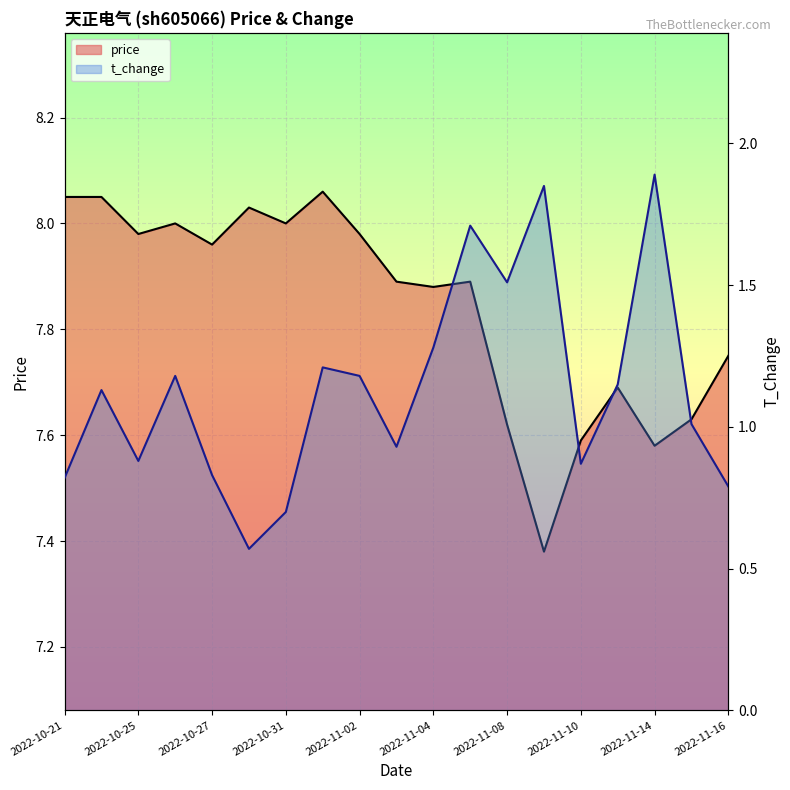

What is the label of the 18th point from the left?

2022-11-15